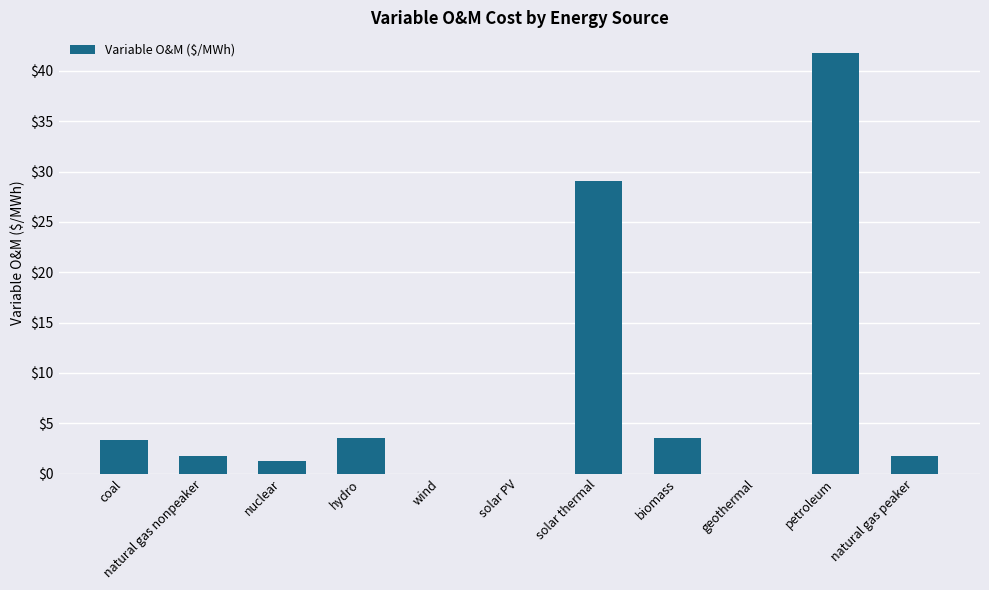

At which category does the chart reach its peak across all series?

petroleum